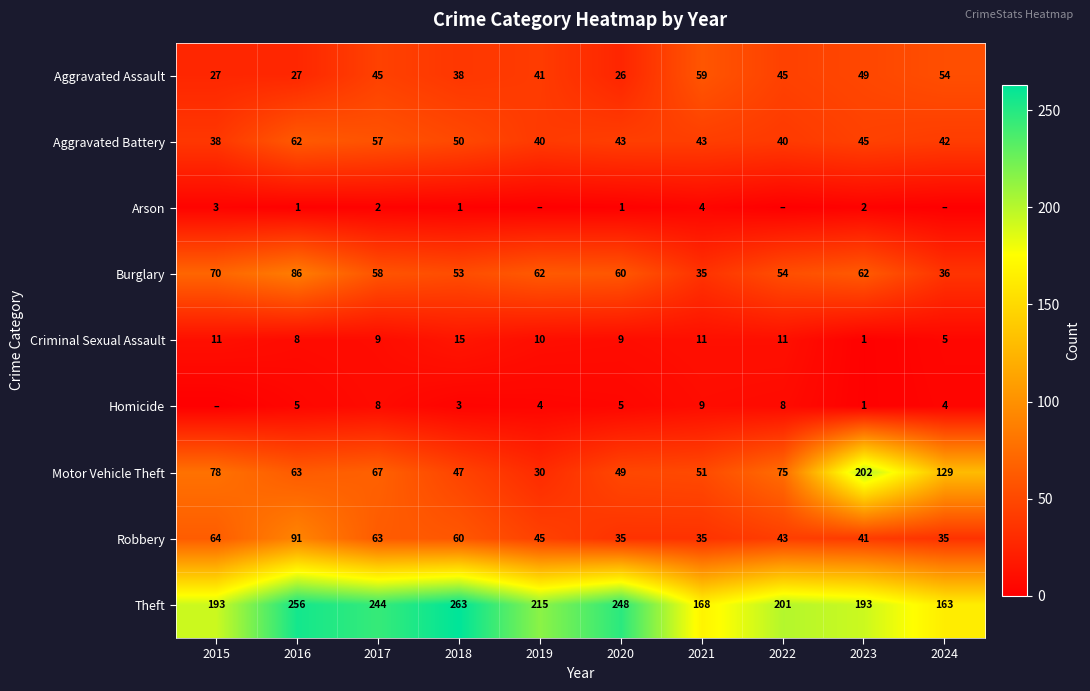

Is it true that Criminal Sexual Assault equals 9 at 2017?

True